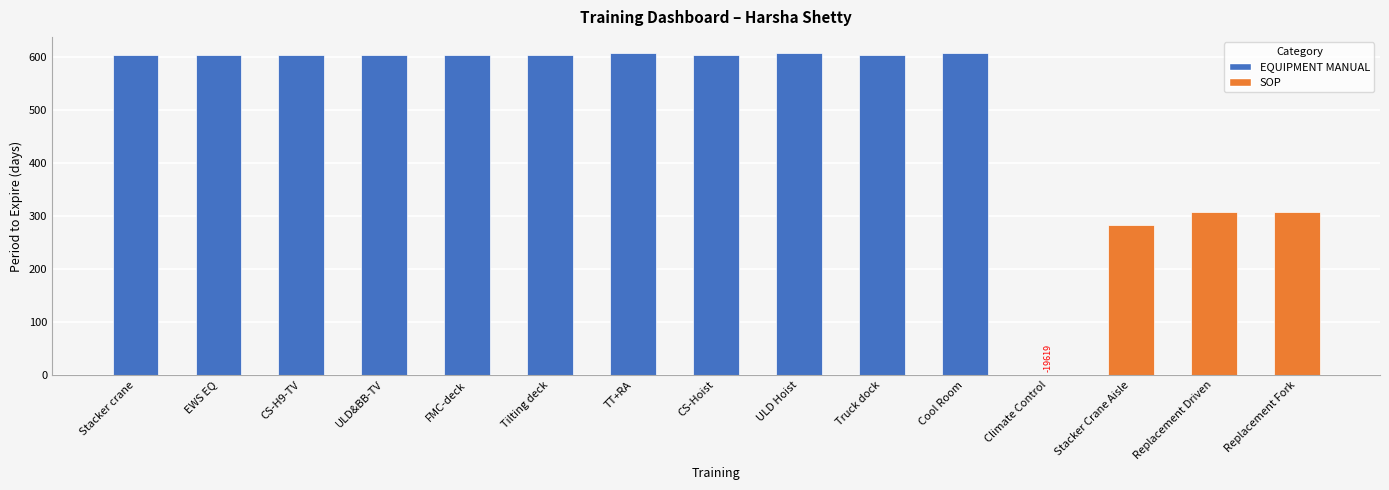

What is the change in value from CS-H9-TV to Replacement Driven?

-295